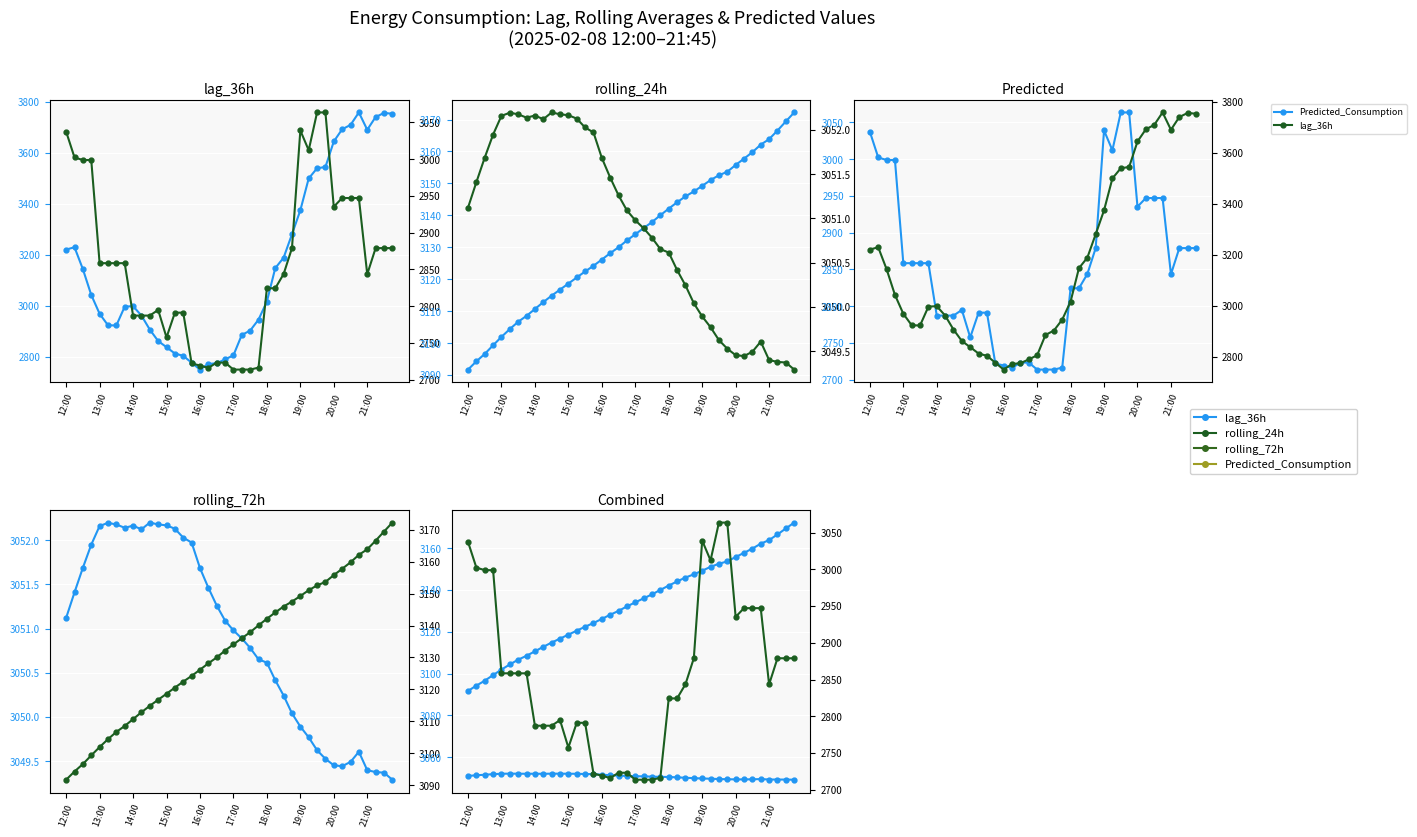

Reading left to right, transcribe all the data shown in this chart.

lag_36h: 3220.0	3229.0	3143.0	3042.0	2968.0	2923.0	2922.0	2996.0	2998.0	2961.0	2906.0	2861.0	2837.0	2812.0	2803.0	2776.0	2749.0	2771.0	2774.0	2789.0	2805.0	2885.0	2902.0	2945.0	3016.0	3147.0	3188.0	3280.0	3374.0	3499.0	3539.0	3544.0	3644.0	3692.0	3709.0	3758.0	3690.0	3740.0	3756.0	3753.0
Predicted_Consumption: 3037.4	3002.3	2998.9	2998.9	2858.4	2858.4	2858.4	2858.4	2787.1	2787.1	2787.1	2794.8	2757.3	2791.1	2791.1	2721.9	2719.1	2715.8	2723.1	2723.1	2713.6	2713.6	2713.6	2716.2	2824.3	2824.3	2843.6	2878.9	3039.1	3012.2	3063.6	3063.6	2935.3	2947.1	2947.1	2947.1	2843.4	2878.9	2878.9	2878.9
rolling_24h: 3091.7	3094.3	3096.6	3099.3	3101.9	3104.4	3106.7	3108.5	3110.7	3112.8	3114.9	3116.8	3118.6	3120.6	3122.4	3124.2	3126.2	3128.2	3130.0	3132.1	3134.1	3136.0	3137.9	3140.0	3142.1	3144.1	3145.9	3147.5	3149.2	3151.0	3152.6	3153.6	3155.8	3157.7	3159.8	3162.1	3163.9	3166.5	3169.4	3172.2
rolling_72h: 3051.1	3051.4	3051.7	3051.9	3052.2	3052.2	3052.2	3052.1	3052.2	3052.1	3052.2	3052.2	3052.2	3052.1	3052.0	3052.0	3051.7	3051.5	3051.3	3051.1	3051.0	3050.9	3050.8	3050.7	3050.6	3050.4	3050.2	3050.0	3049.9	3049.8	3049.6	3049.5	3049.5	3049.4	3049.5	3049.6	3049.4	3049.4	3049.4	3049.3